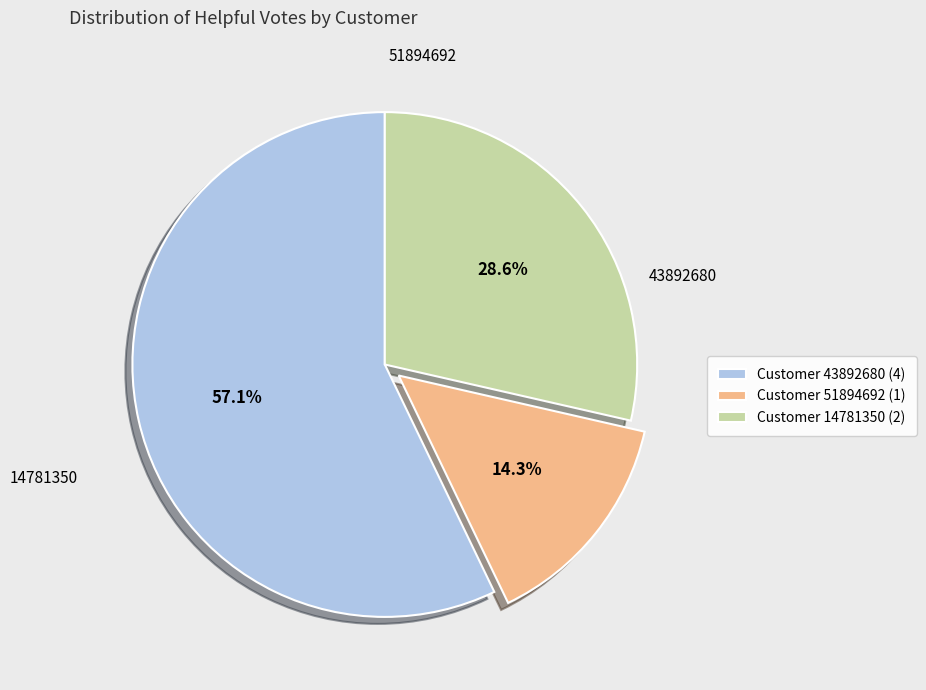

Rank the categories by value from lowest to highest.

Customer 51894692 (1), Customer 14781350 (2), Customer 43892680 (4)